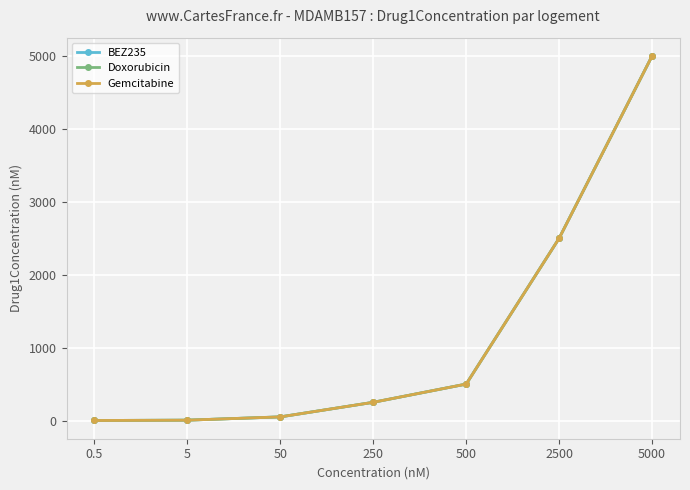

True or false: BEZ235 and Gemcitabine cross at least once.

False